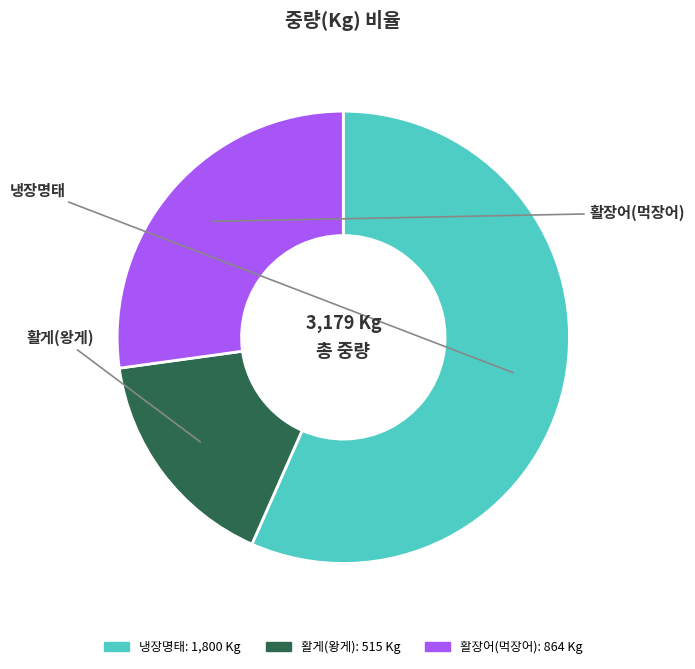

Which has a higher value, 활장어(먹장어) or 냉장명태?

냉장명태